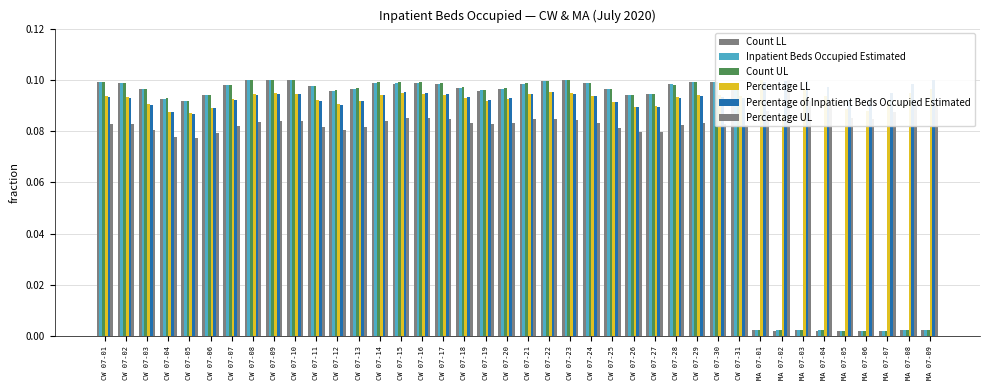

Which has a higher value, CW 07-20 or CW 07-19?

CW 07-20